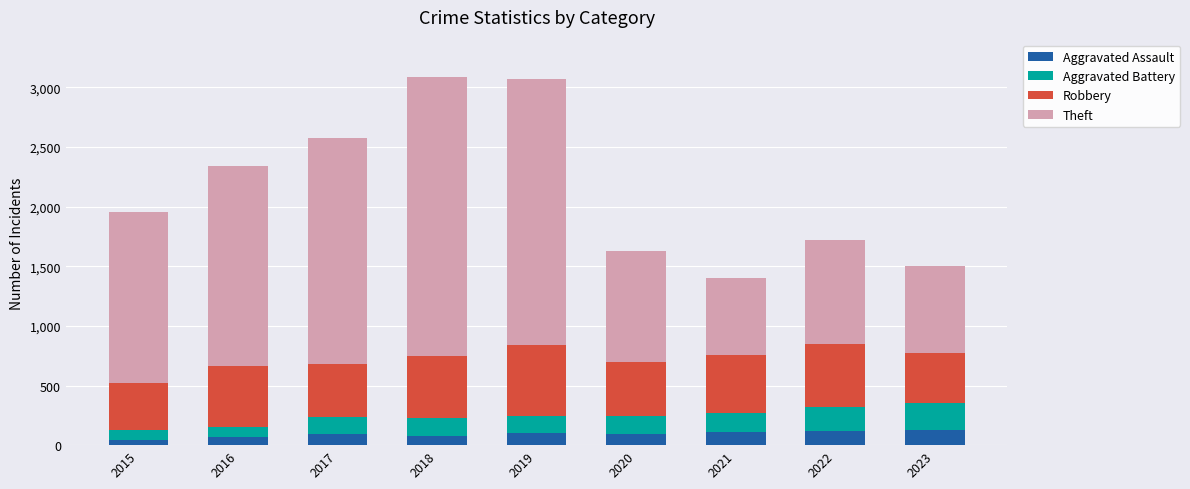

What is the sum of the Aggravated Assault values at 2018 and 2023?

200